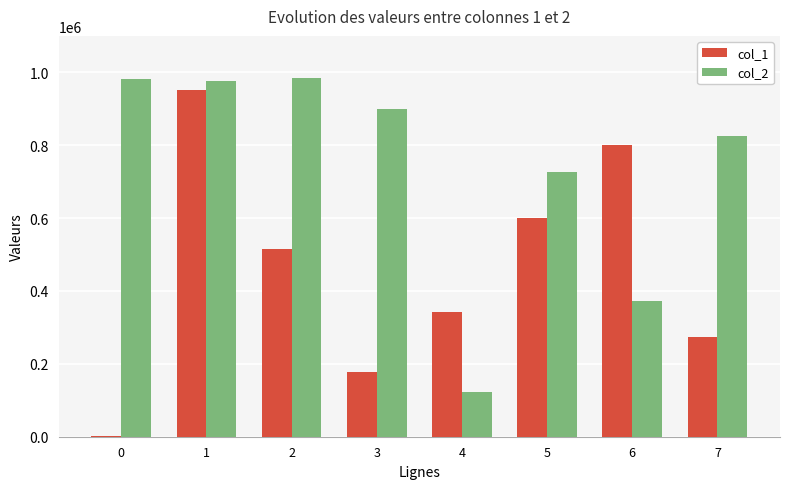

Which series has the largest range (max minus min)?

col_1